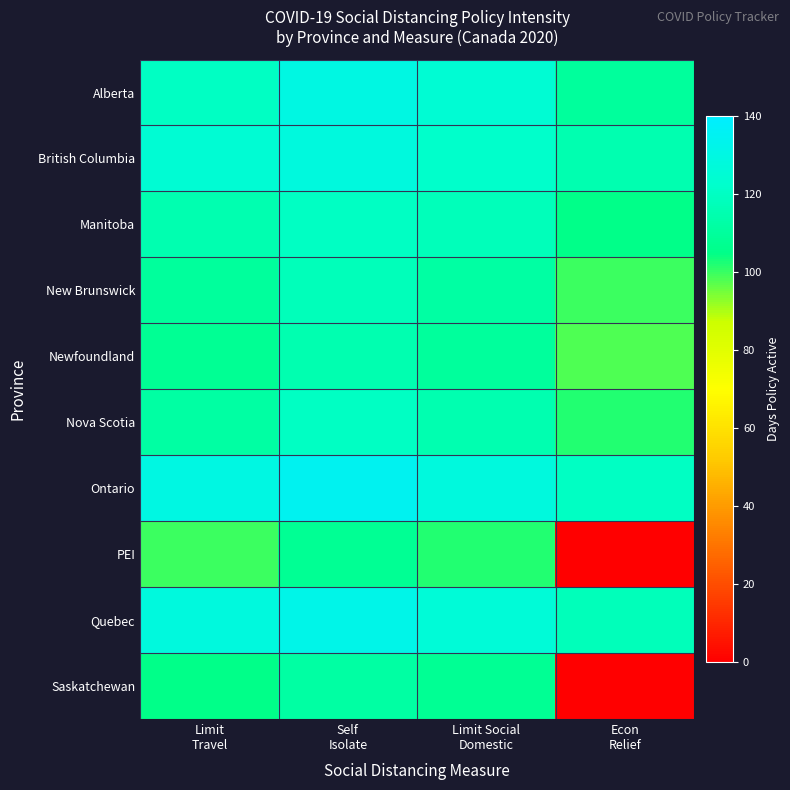

Reading right to left, what are all the values shown in this chart?

Alberta: Econ
Relief=110	Limit Social
Domestic=125	Self
Isolate=130	Limit
Travel=120
British Columbia: Econ
Relief=115	Limit Social
Domestic=122	Self
Isolate=128	Limit
Travel=125
Manitoba: Econ
Relief=105	Limit Social
Domestic=118	Self
Isolate=120	Limit
Travel=115
New Brunswick: Econ
Relief=100	Limit Social
Domestic=112	Self
Isolate=118	Limit
Travel=110
Newfoundland: Econ
Relief=98	Limit Social
Domestic=110	Self
Isolate=115	Limit
Travel=108
Nova Scotia: Econ
Relief=102	Limit Social
Domestic=115	Self
Isolate=120	Limit
Travel=112
Ontario: Econ
Relief=120	Limit Social
Domestic=128	Self
Isolate=135	Limit
Travel=130
PEI: Econ
Relief=0	Limit Social
Domestic=102	Self
Isolate=108	Limit
Travel=100
Quebec: Econ
Relief=118	Limit Social
Domestic=126	Self
Isolate=132	Limit
Travel=128
Saskatchewan: Econ
Relief=0	Limit Social
Domestic=108	Self
Isolate=112	Limit
Travel=105